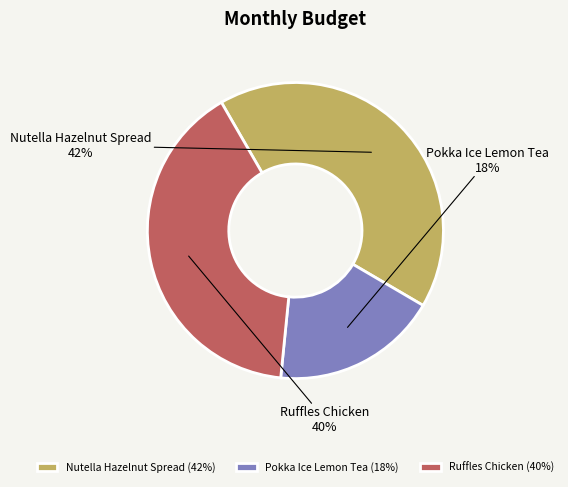

To the nearest percent, what is the difference between the largest and smallest slice percentages?

24%